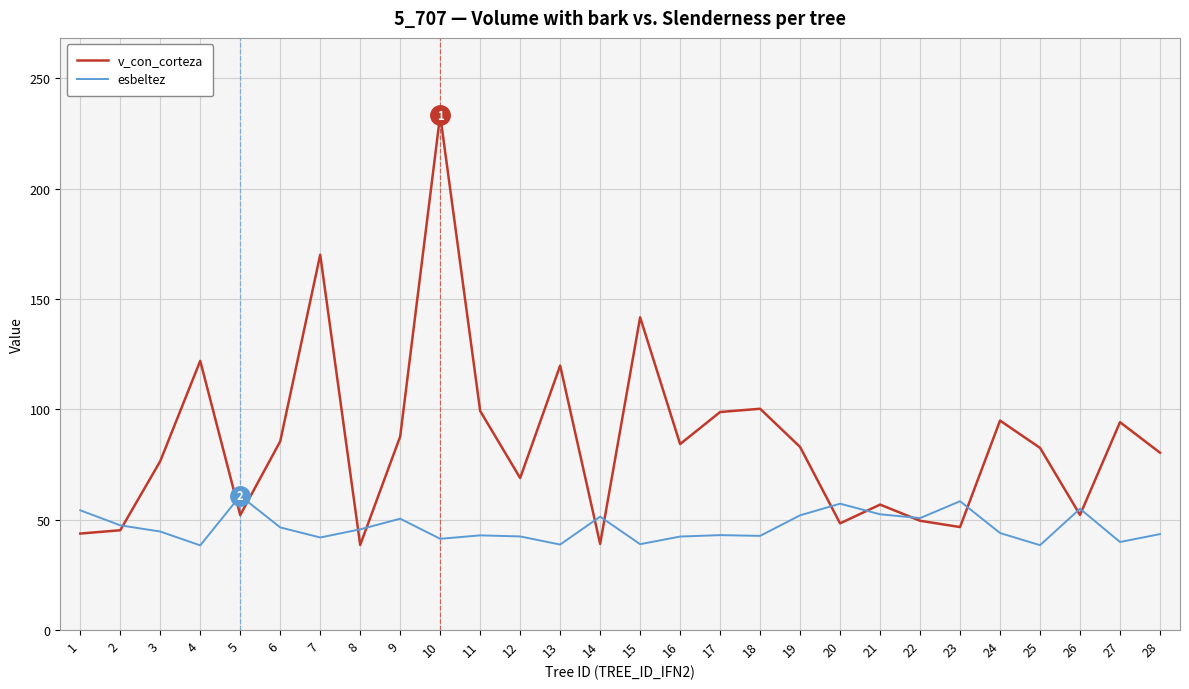

The value of esbeltez at 14 is 28.7. True or false?

False